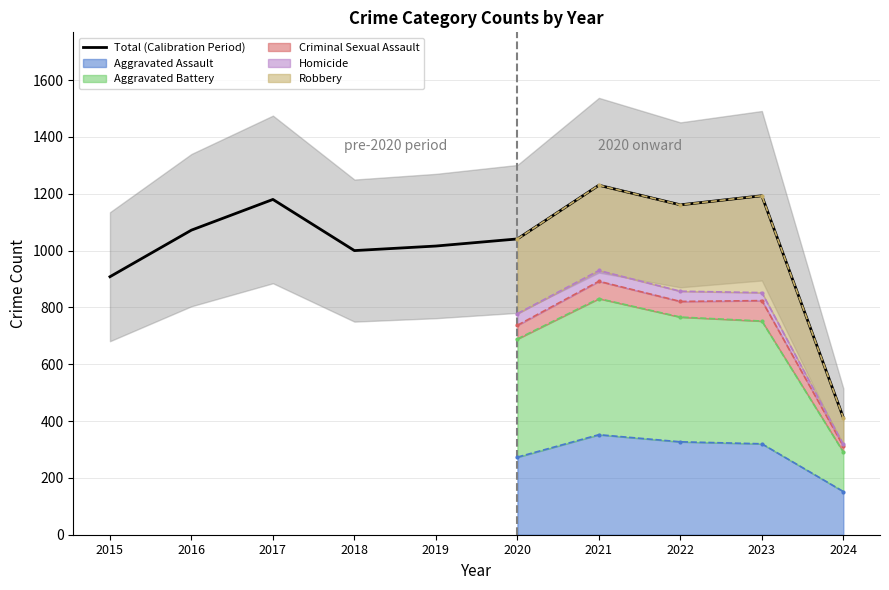

List the labels in order of value, smallest first.

2024, 2015, 2018, 2019, 2020, 2016, 2022, 2017, 2023, 2021